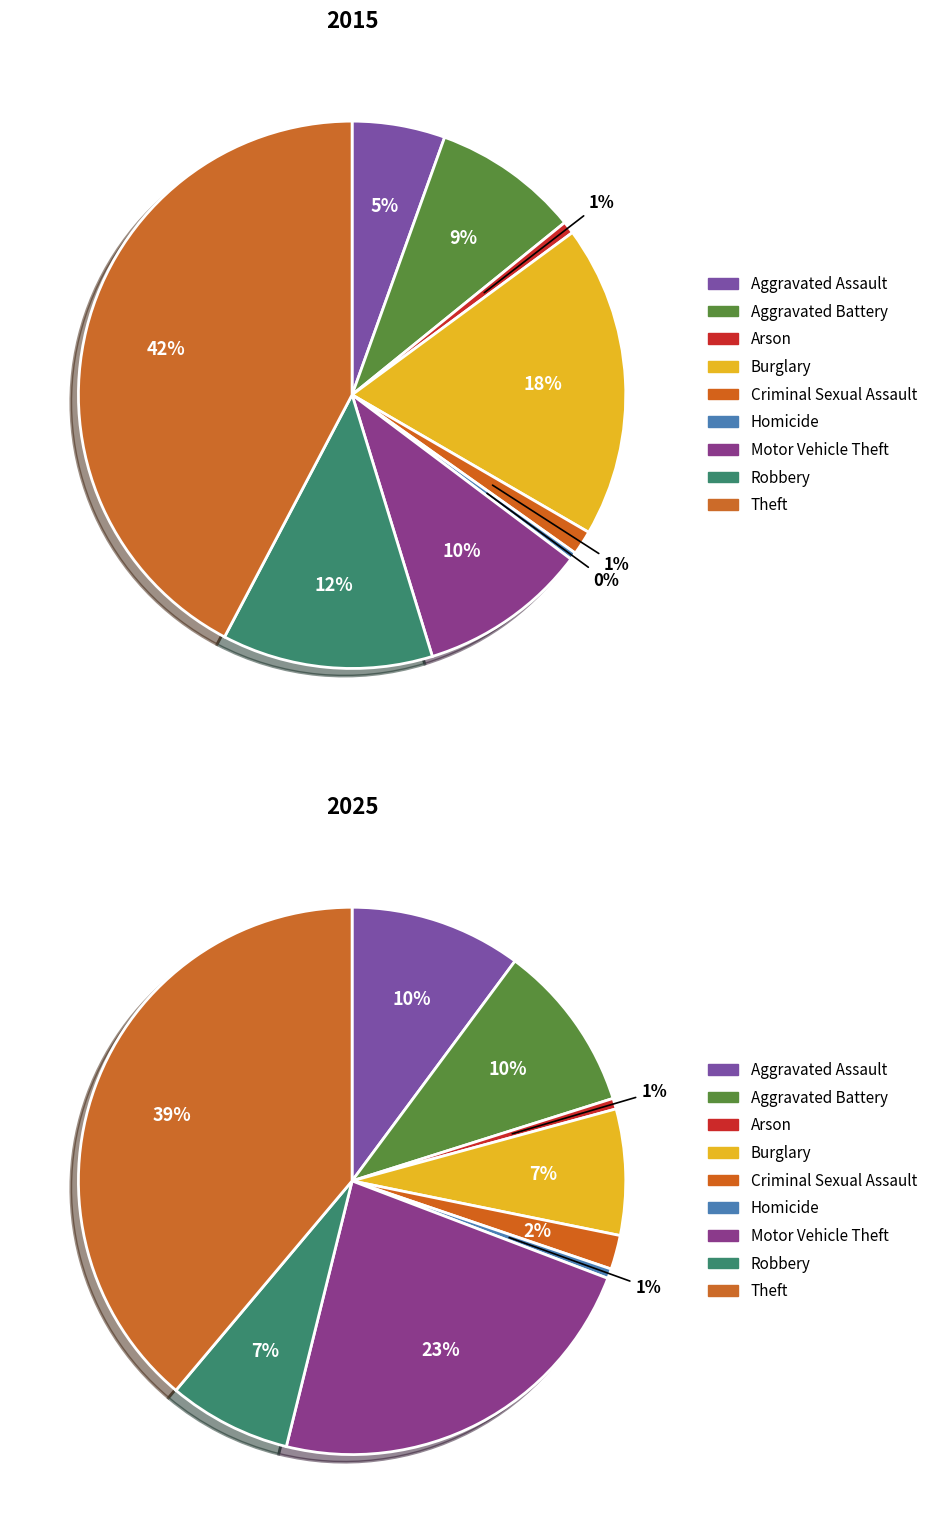

The 8 slice represents 42% of the pie. True or false?

True